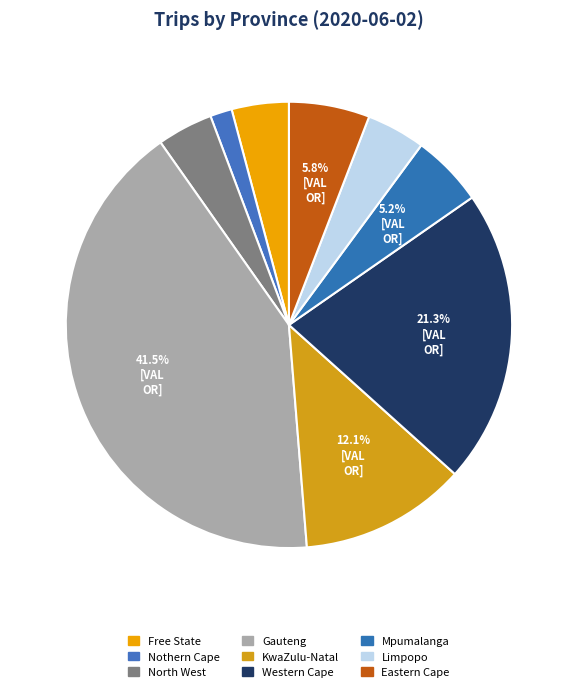

Rank the categories by value from lowest to highest.

Nothern Cape, North West, Free State, Limpopo, Mpumalanga, Eastern Cape, KwaZulu-Natal, Western Cape, Gauteng